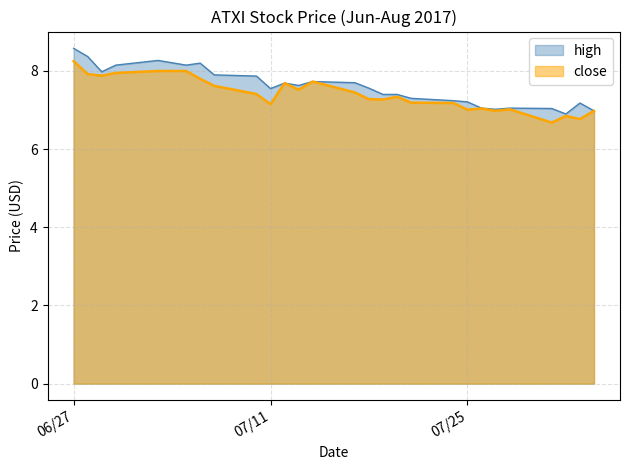

What is the spread (max minus min) of values at 06/27?

0.3